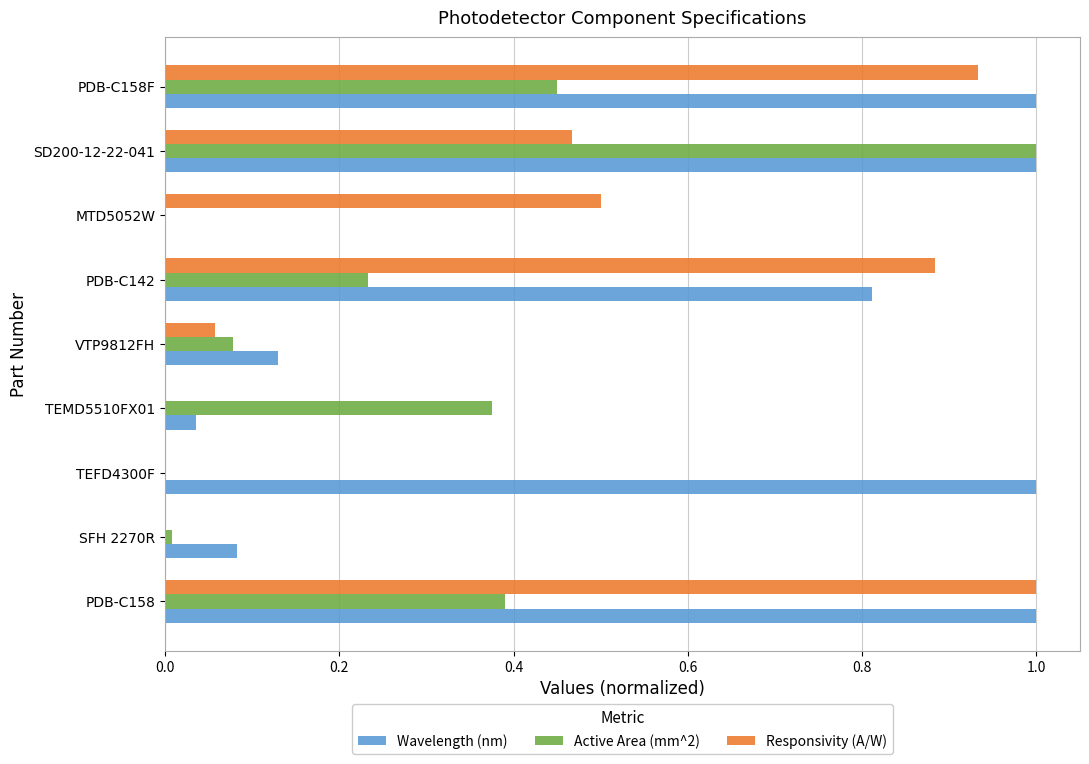

What is the greatest value displayed?

1.0